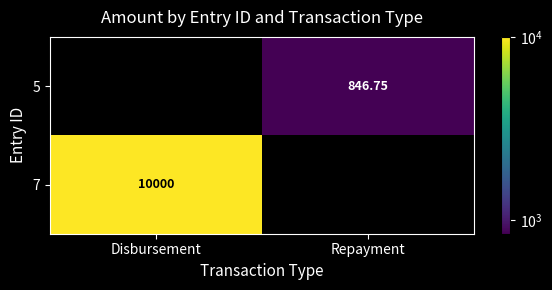

What is the difference between the maximum and minimum values in the 7 series?

10000.0